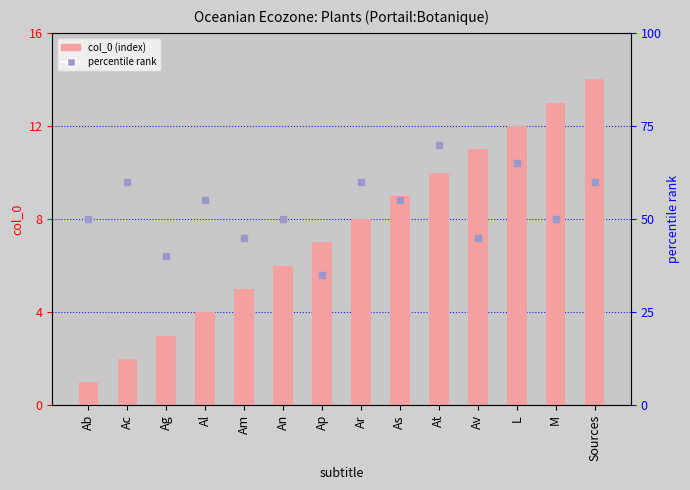

Which series reaches the minimum Y coordinate?

col_0